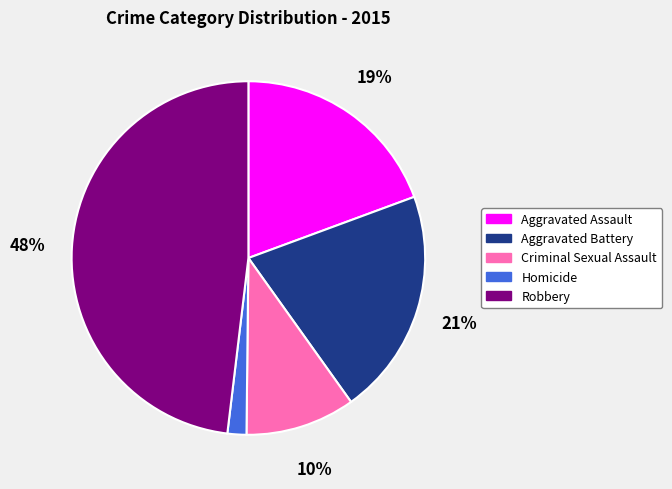

Which category has the smallest portion of the pie?

Homicide